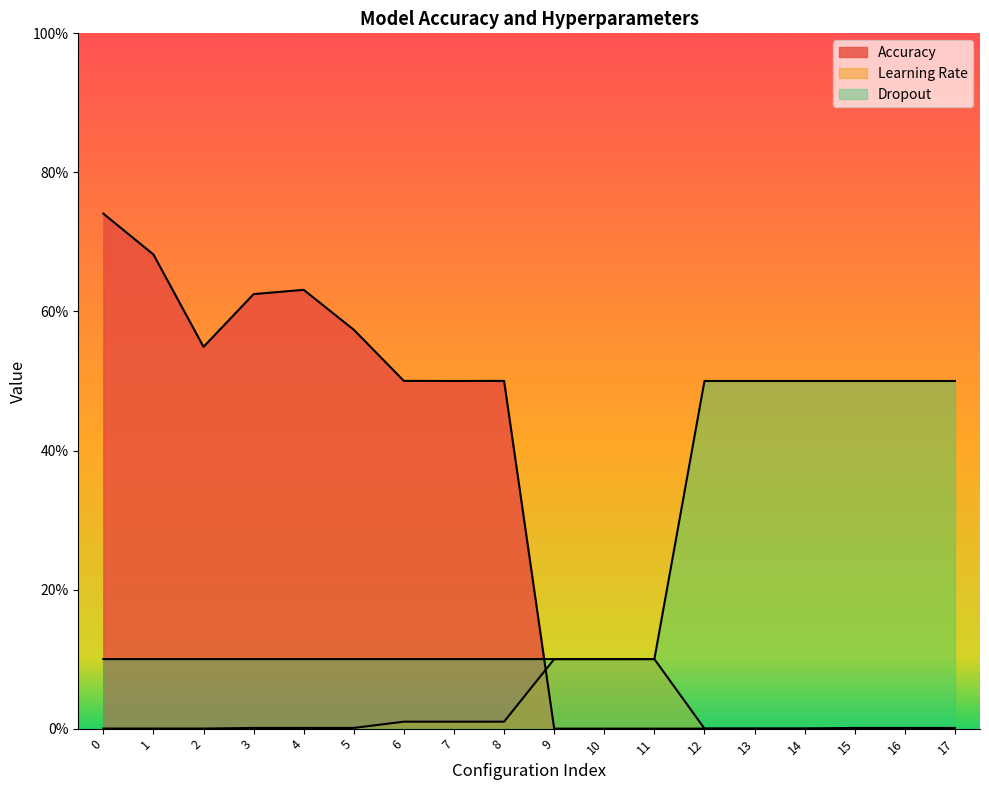

Is it true that Dropout equals 0.9 at 17?

False